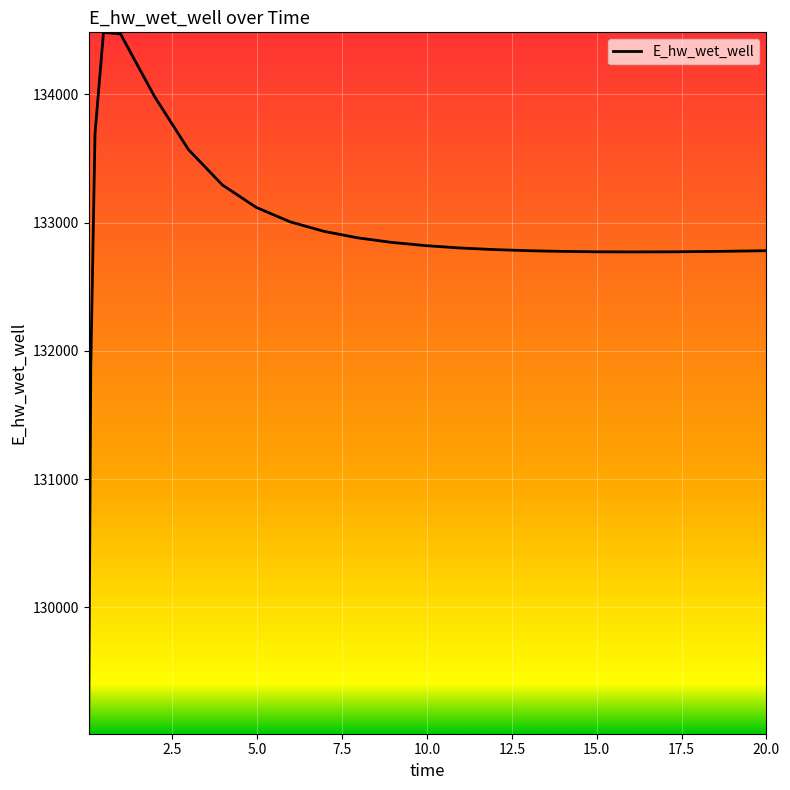

Does the chart have visible grid lines?

Yes